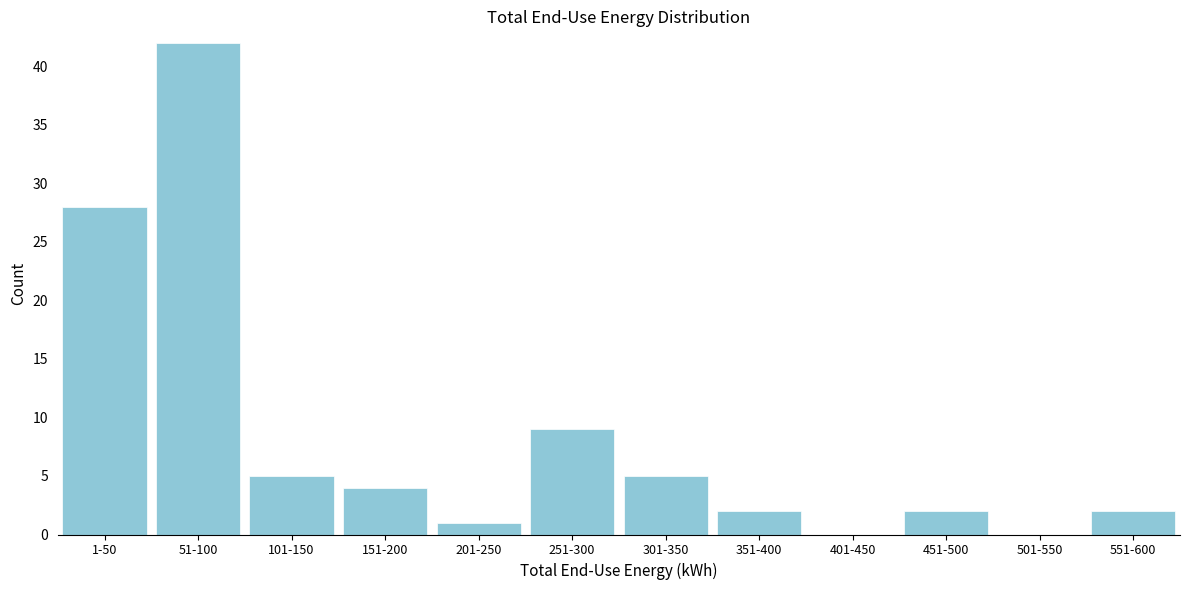

Reading right to left, transcribe all the data shown in this chart.

551-600=2	501-550=0	451-500=2	401-450=0	351-400=2	301-350=5	251-300=9	201-250=1	151-200=4	101-150=5	51-100=42	1-50=28